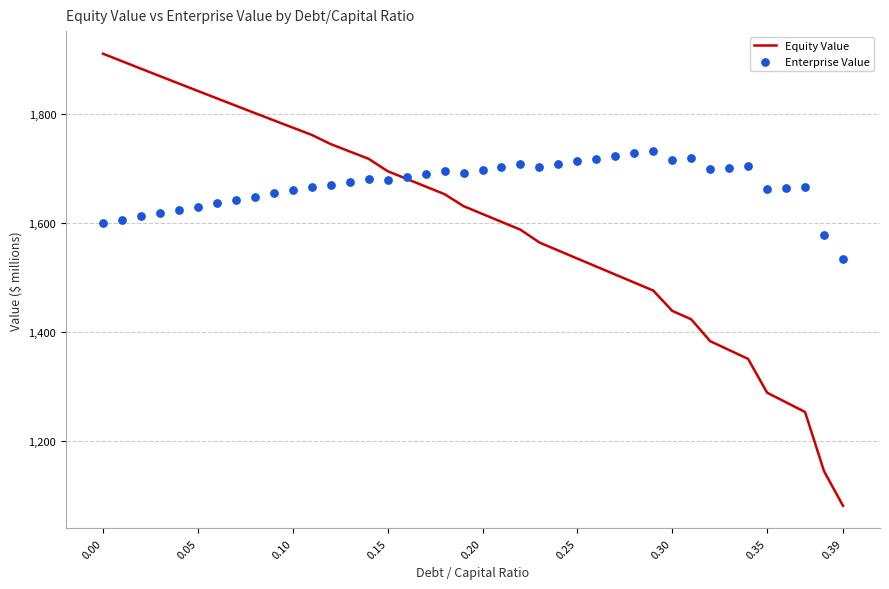

Which series contains the highest Y value?

Equity Value